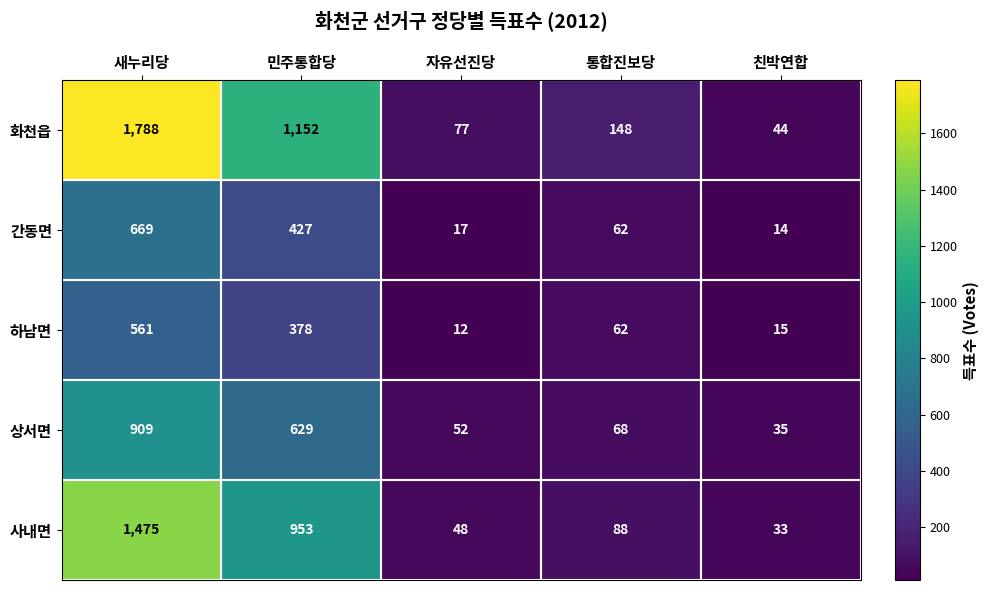

Rank the series by their maximum value, from lowest to highest.

하남면, 간동면, 상서면, 사내면, 화천읍